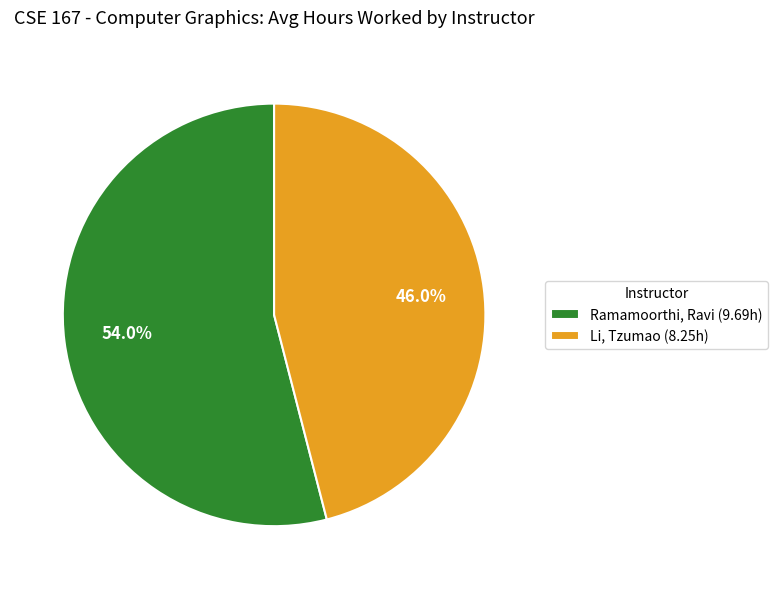

What percentage is the Li, Tzumao slice, to the nearest percent?

46%